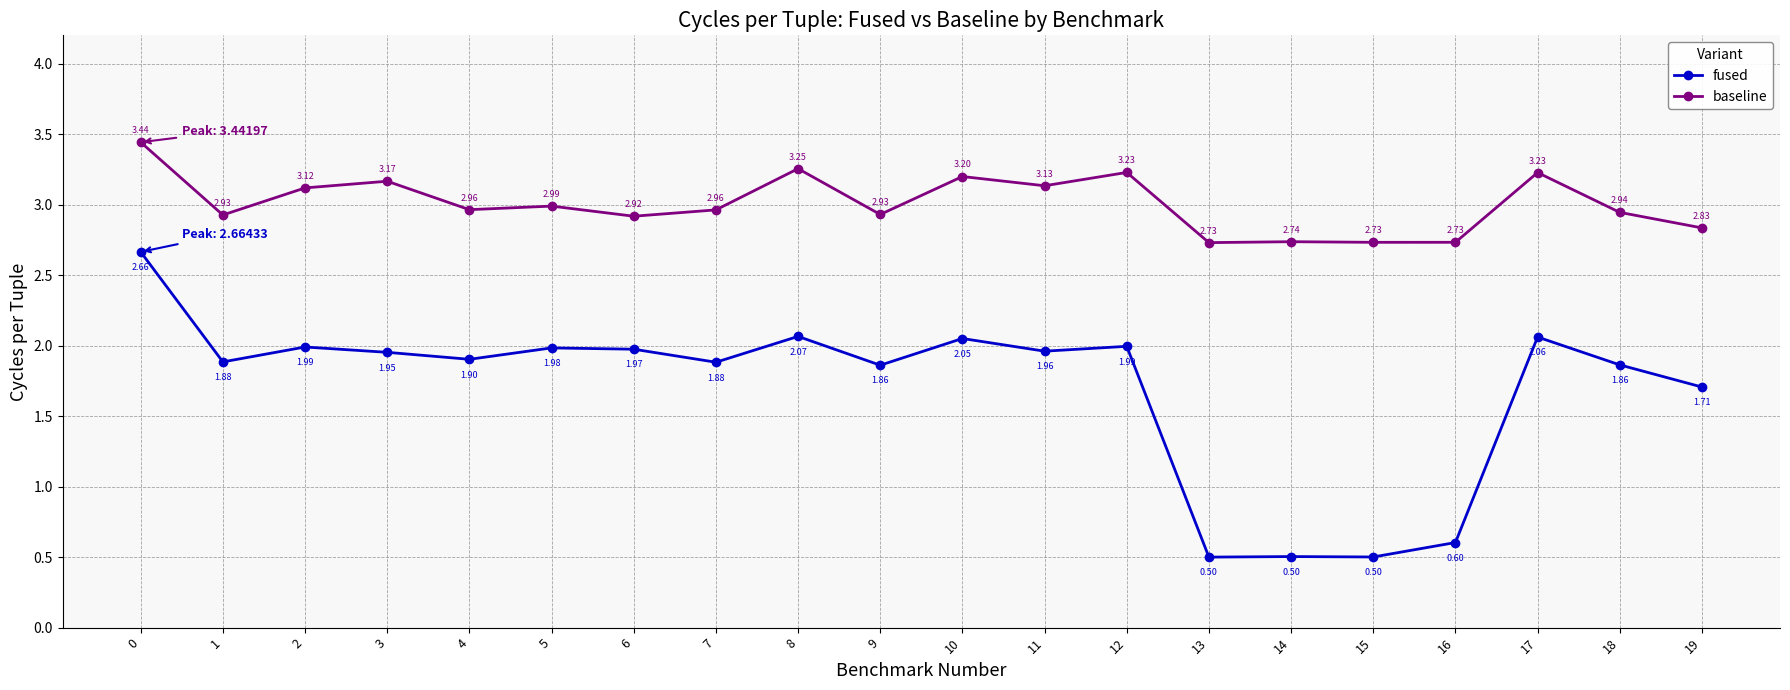

What is the spread (max minus min) of values at 18?

1.1